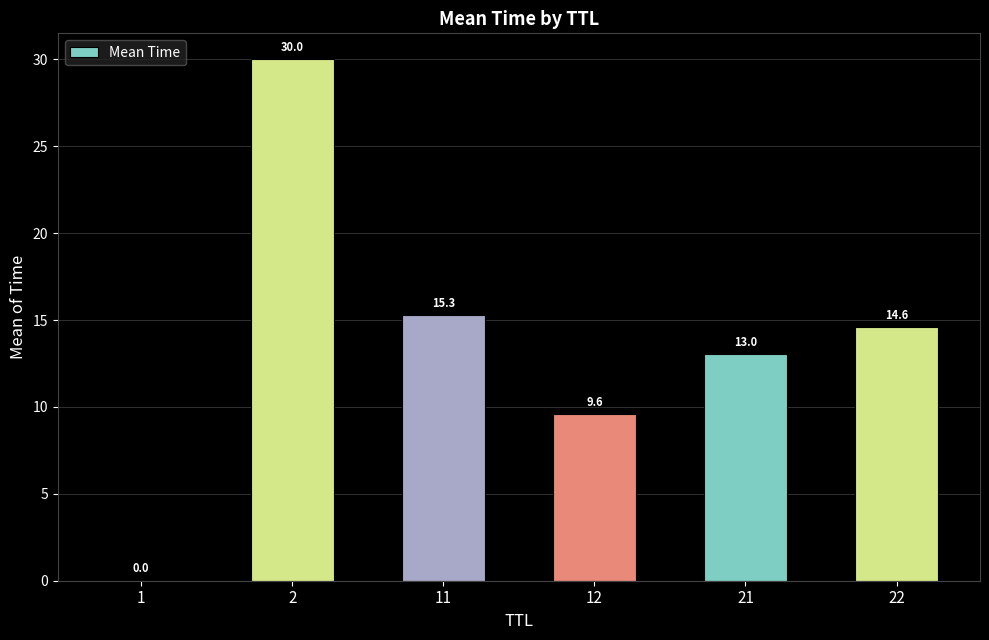

The chart shows a value of 30.0 at 2. True or false?

True